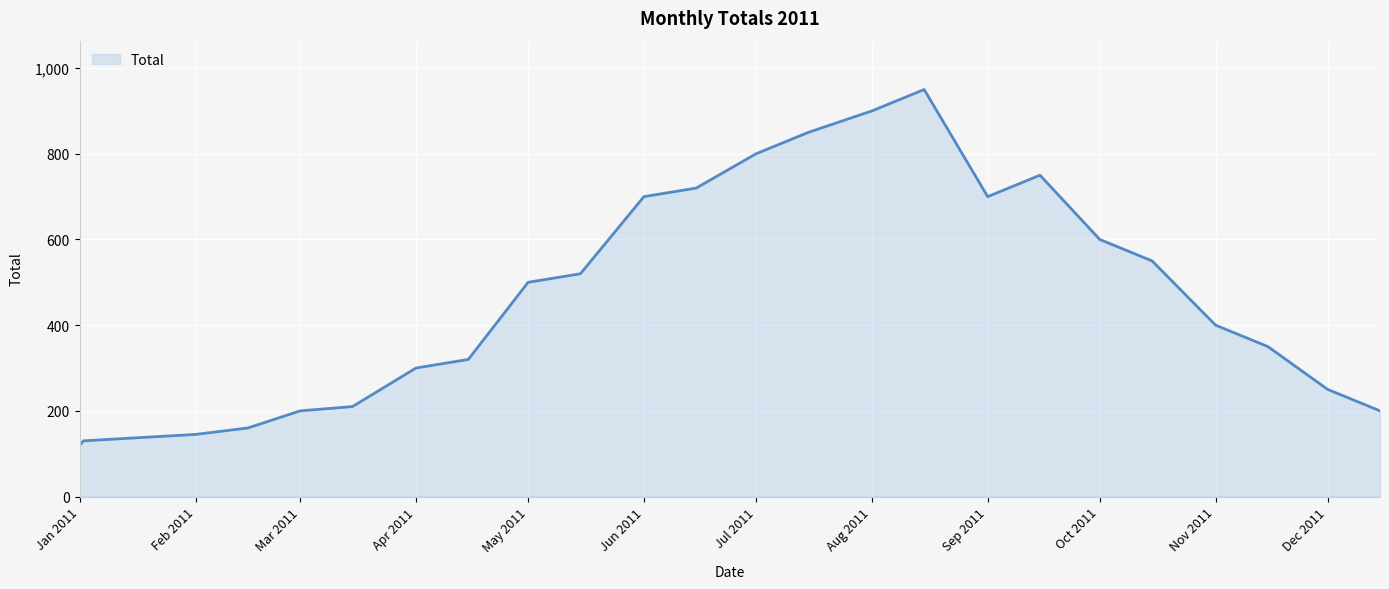

What is the smallest value displayed?

120